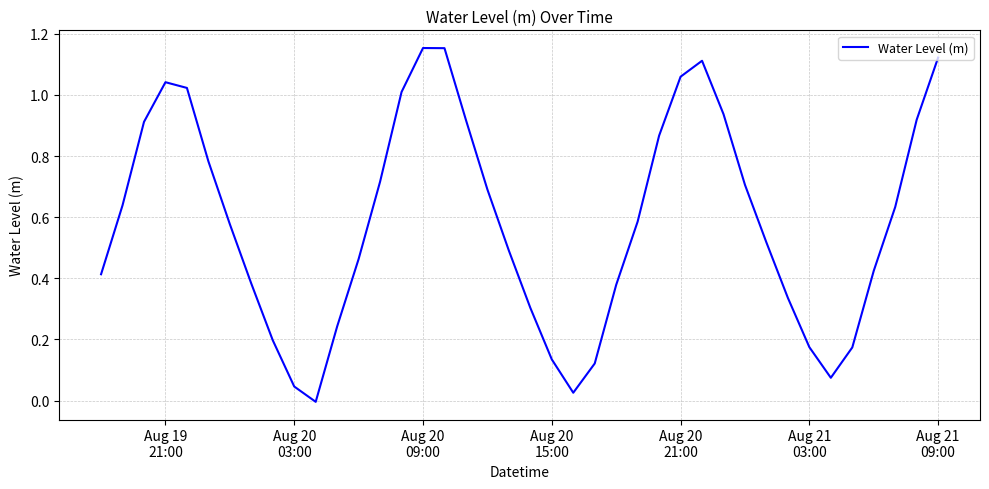

Does the chart display data point markers on the line(s)?

No